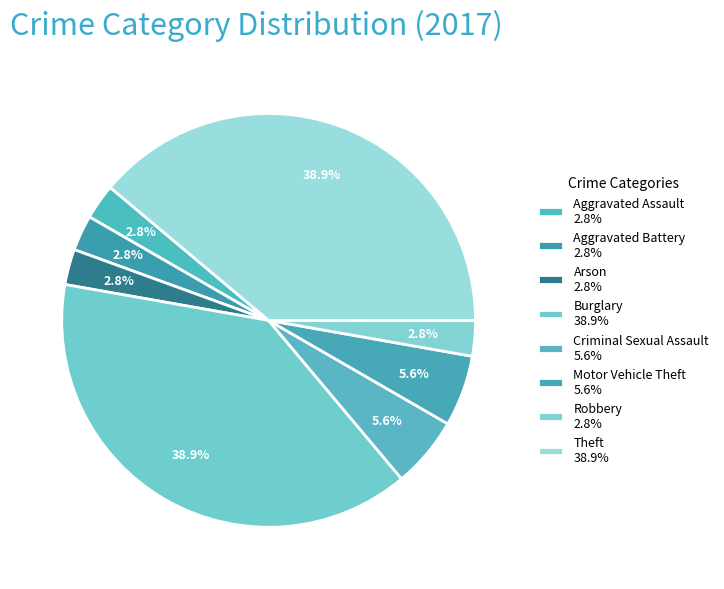

Which slice is the smallest?

Aggravated Assault